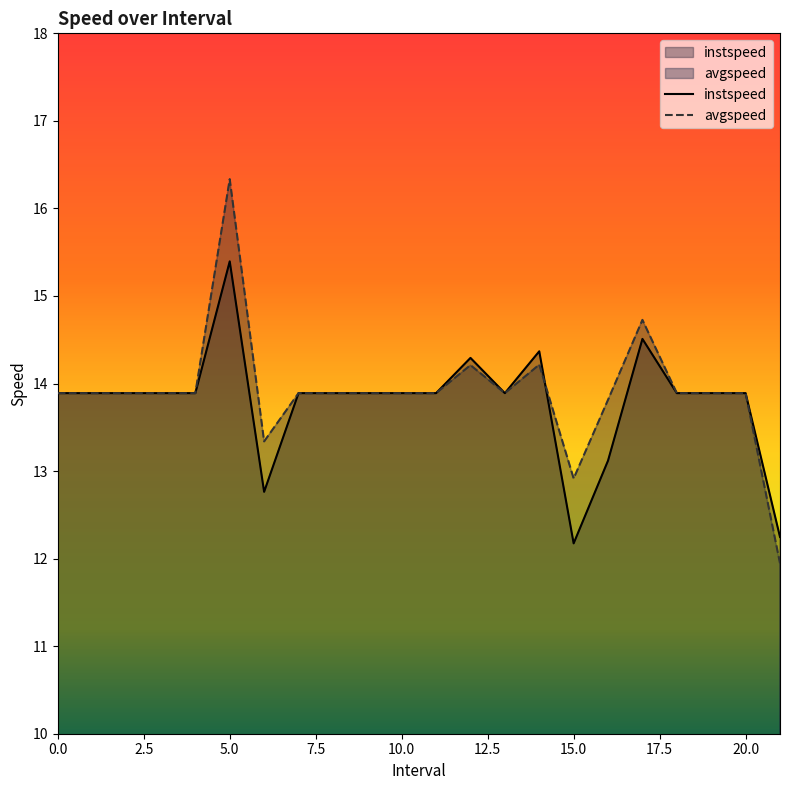

What is the sum of the instspeed values at 19 and 16.0?

27.0